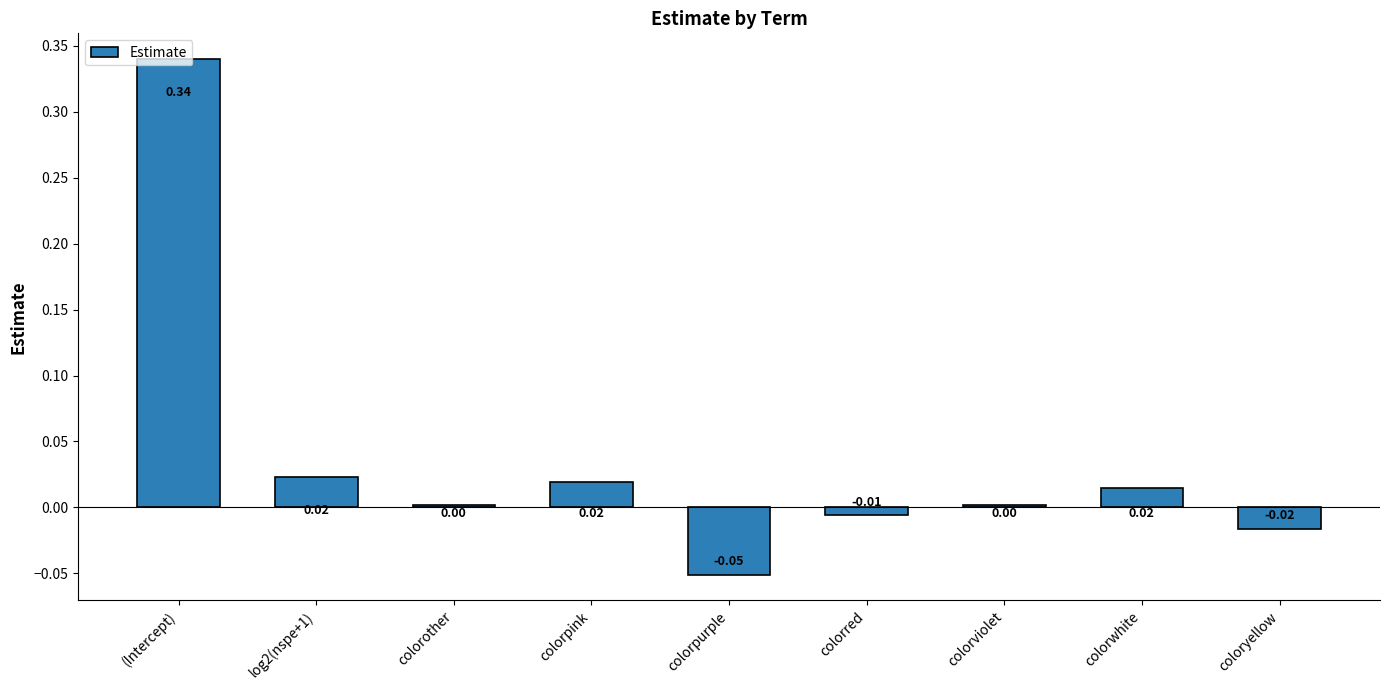

Count the number of categories in the chart.

9